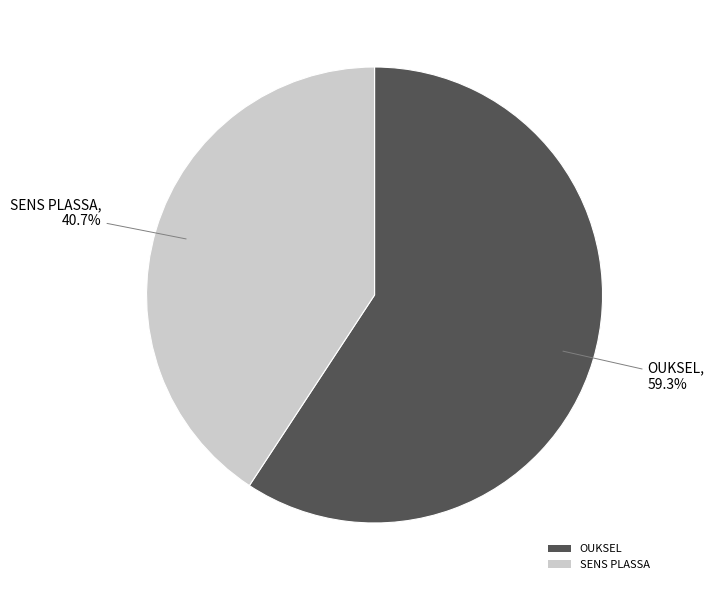

Rank the categories by value from lowest to highest.

SENS PLASSA, OUKSEL